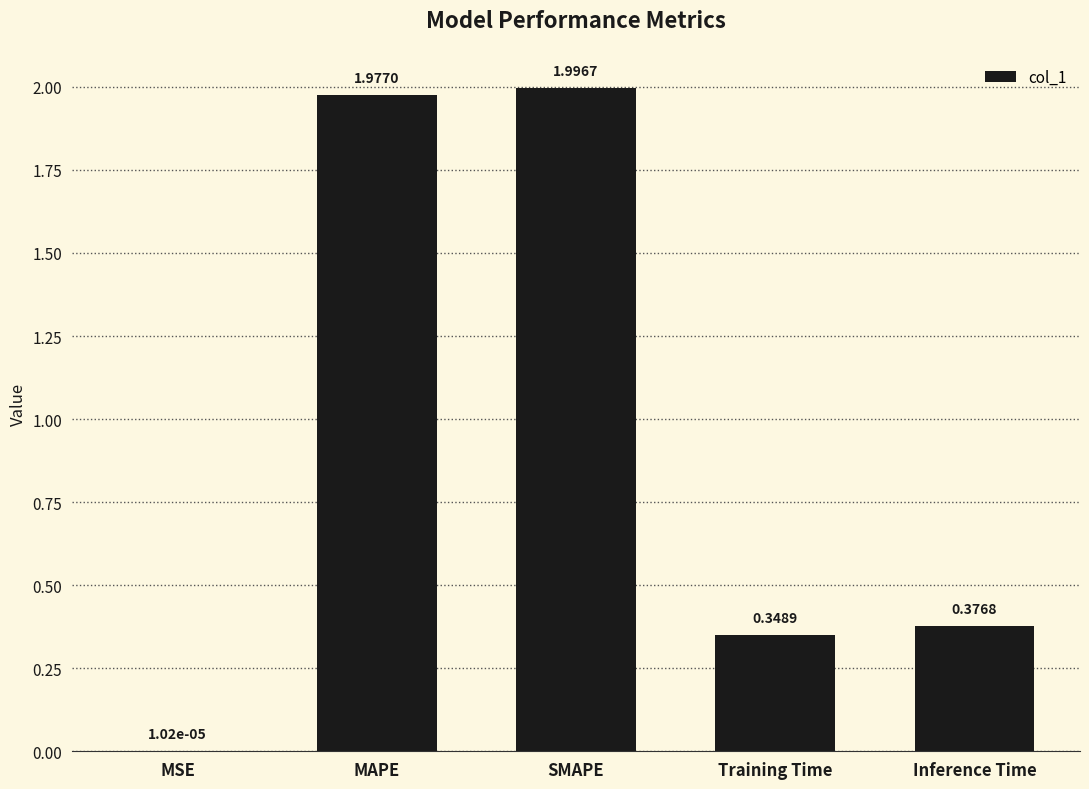

What is the average value?

0.9